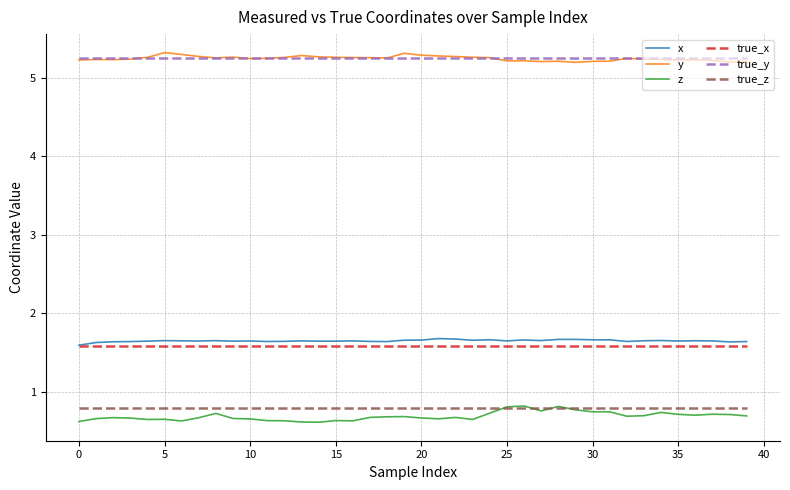

True or false: z and y intersect in this chart.

False